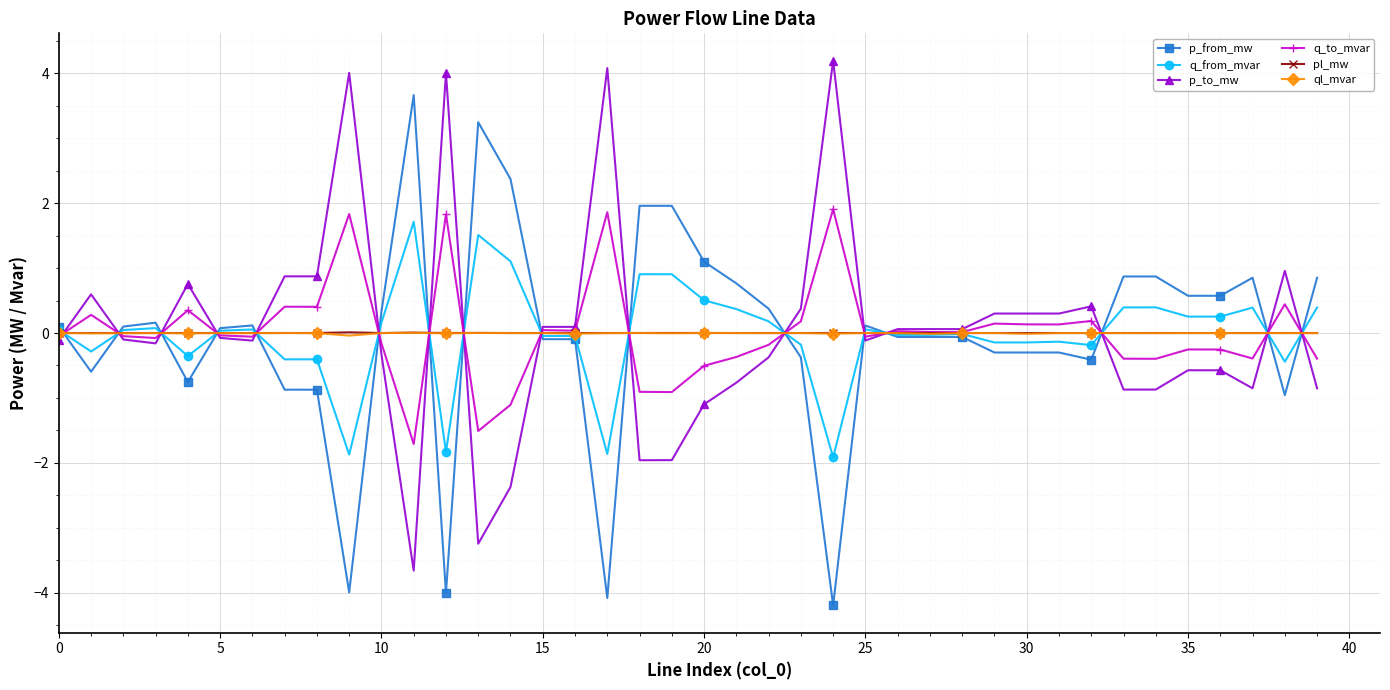

What is the greatest value displayed?

4.2